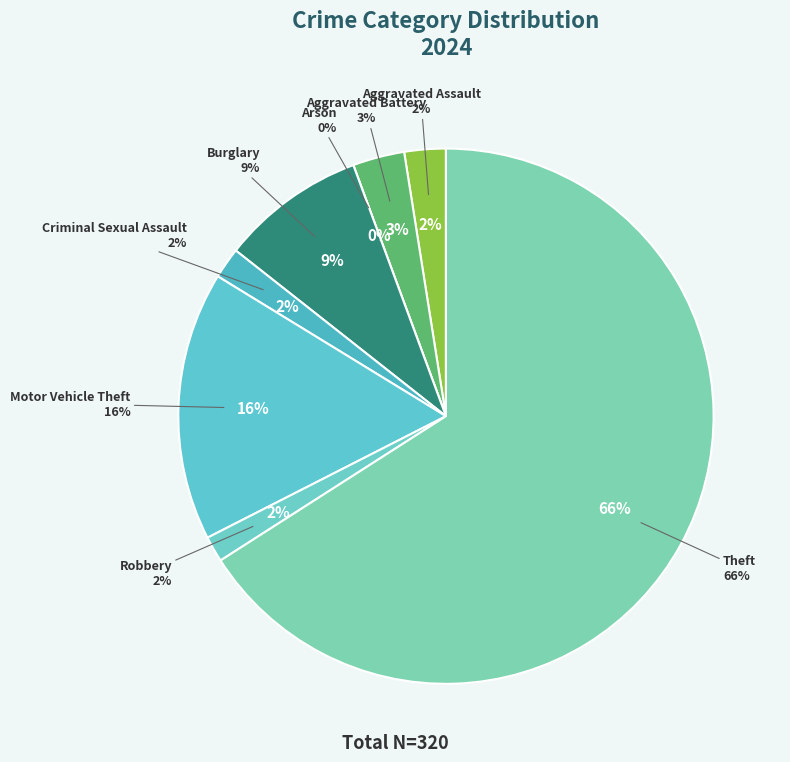

Which category has the smallest portion of the pie?

Arson